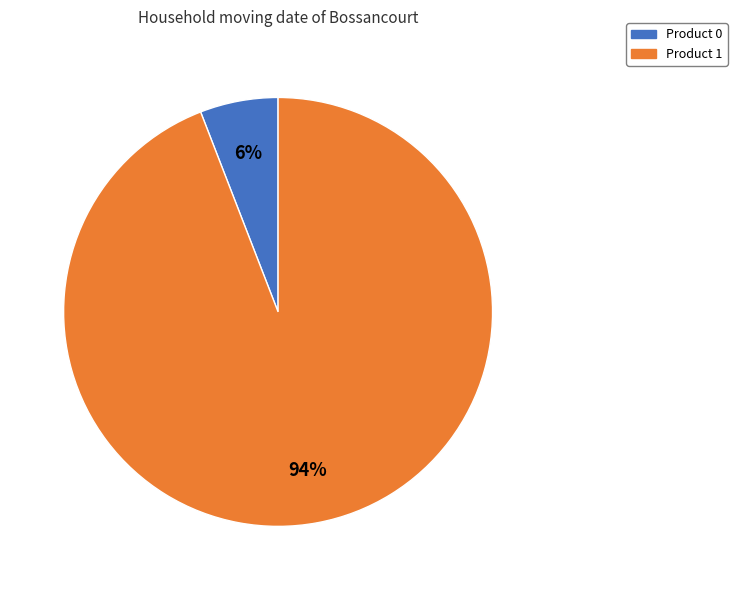

Is it true that Product 1 is 94% of the pie?

True